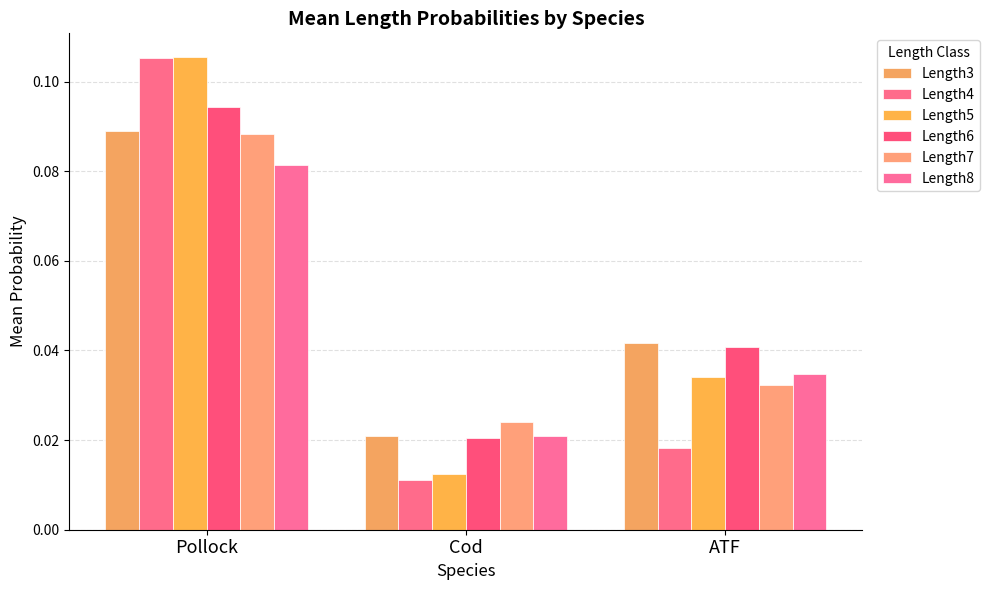

How many bars are there in each group?

6